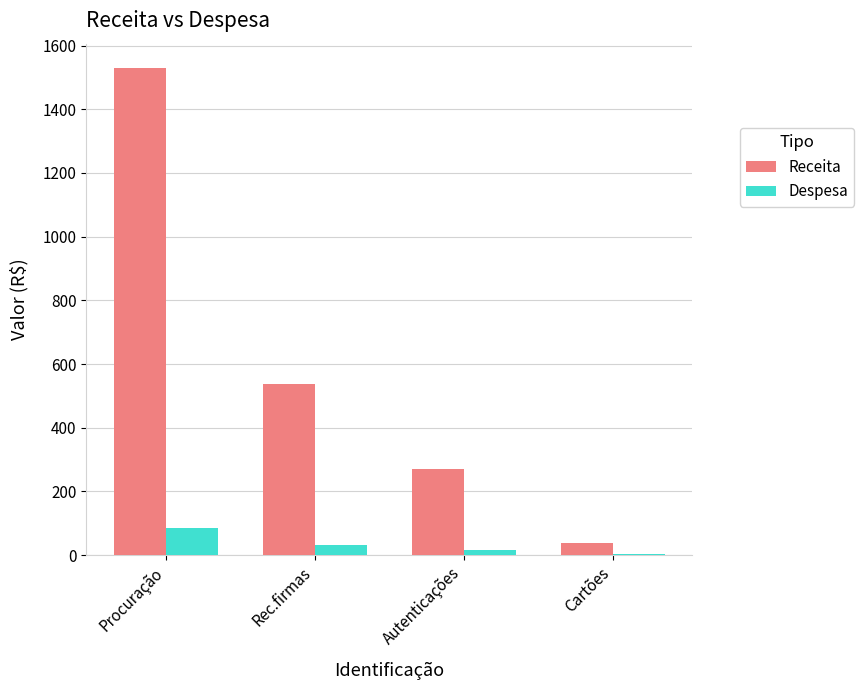

What is the highest value of the Receita series?

1529.7